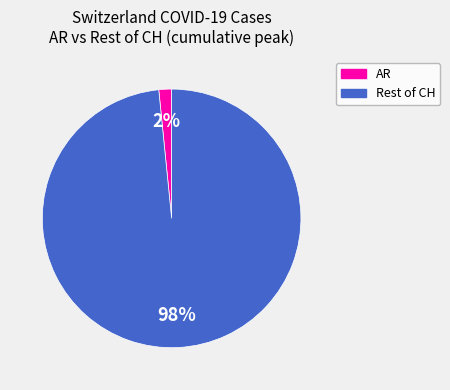

Count the number of slices in the pie.

2